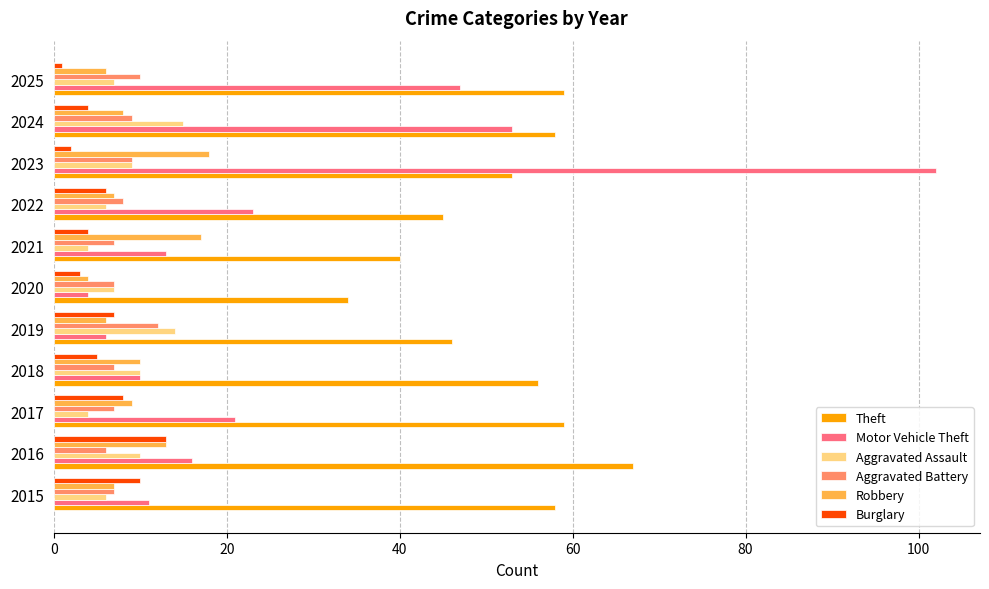

Which series has the largest range (max minus min)?

Motor Vehicle Theft